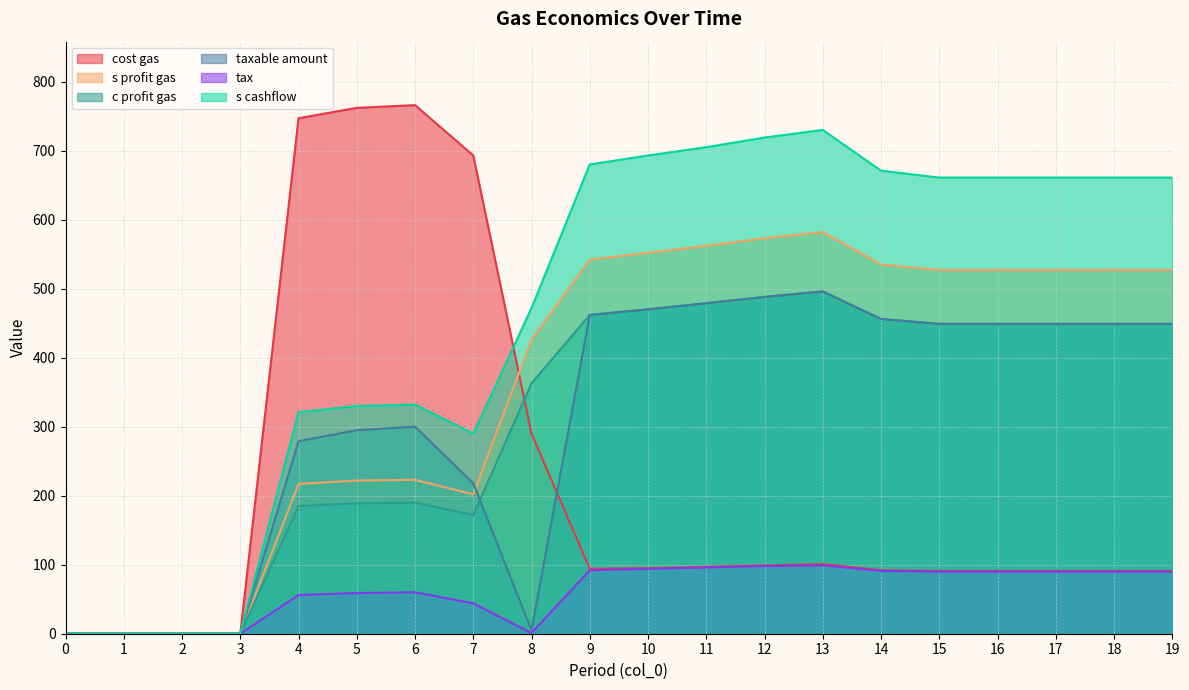

Count the number of categories in the chart.

20